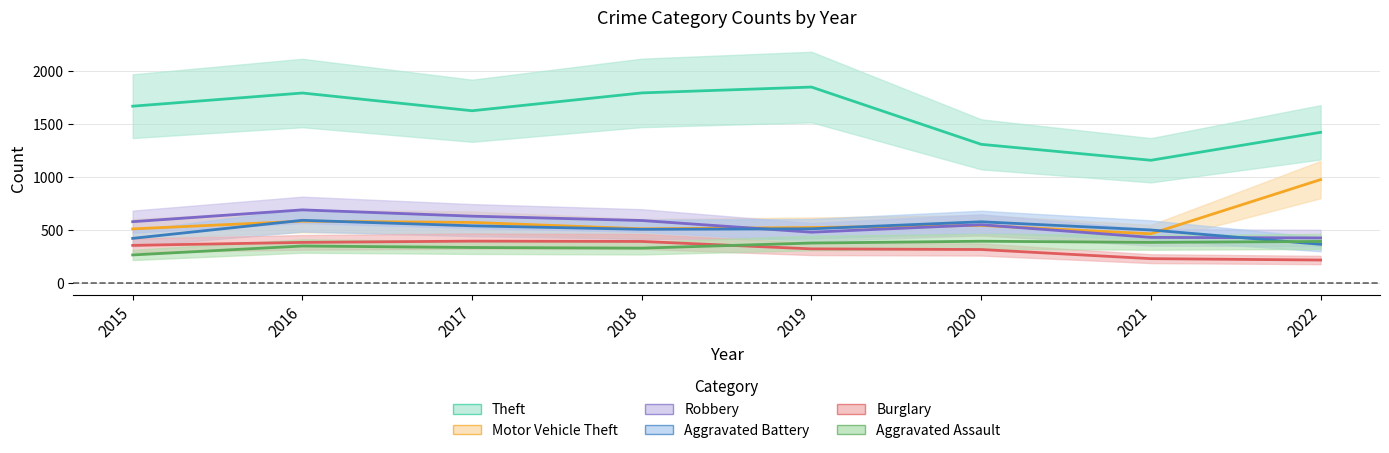

Where do Burglary and Aggravated Assault first cross each other?

2018 and 2019